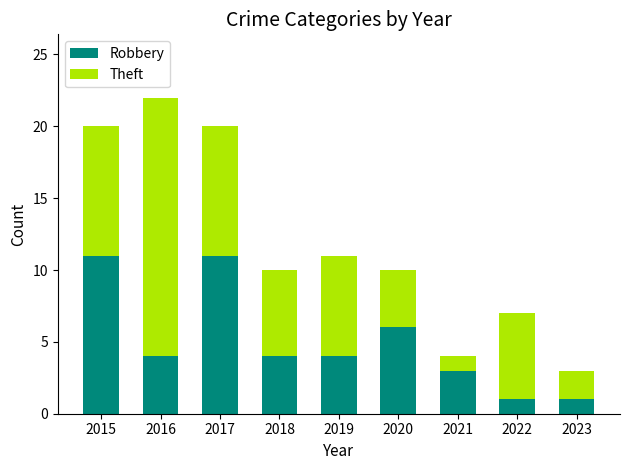

What are all the series names shown in the legend?

Robbery, Theft